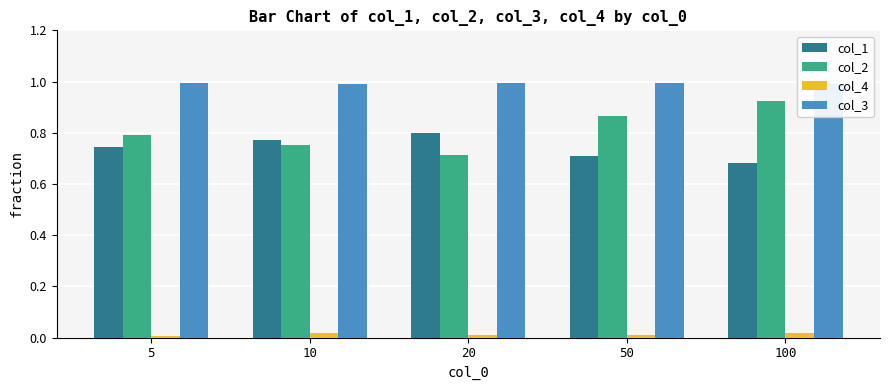

At which label does col_2 reach its minimum?

20